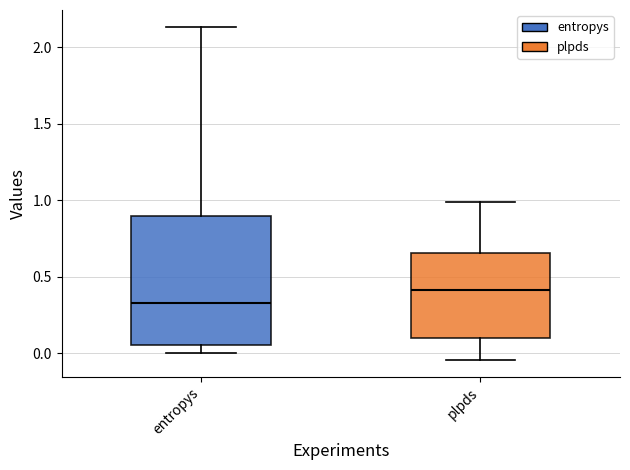

Reading left to right, read every box against the y-axis: the position of its median line, the range the box covers, and the ends of its whiskers. The values are not printed on the chart, so give them approximately, as read against the axis.

entropys: median 0.35, box 0.05 to 0.90, whiskers 0.00 to 2.15
plpds: median 0.40, box 0.10 to 0.65, whiskers -0.05 to 1.00